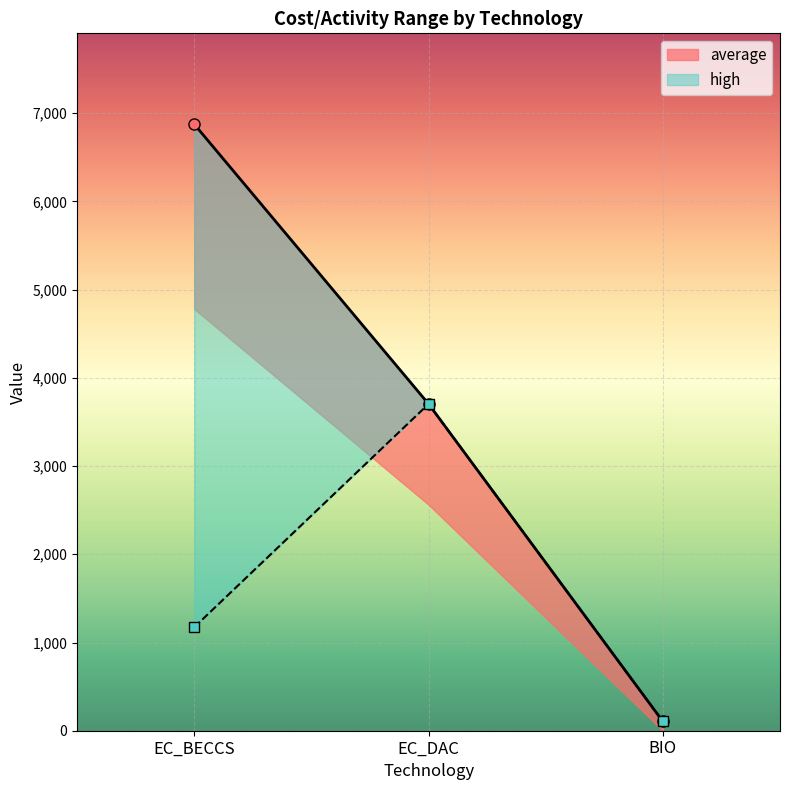

Is the value of high at EC_DAC greater than the value of average at EC_BECCS?

No